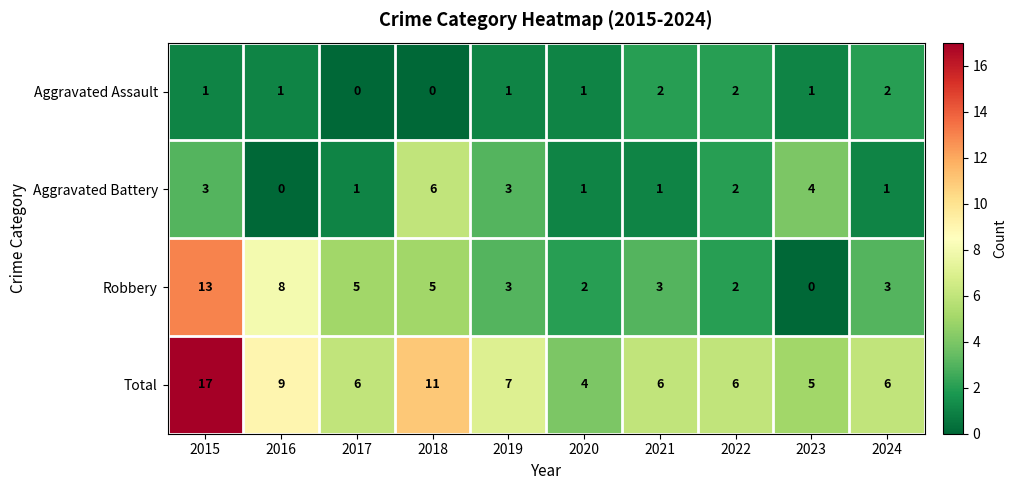

What is the sum of all Total values?

77